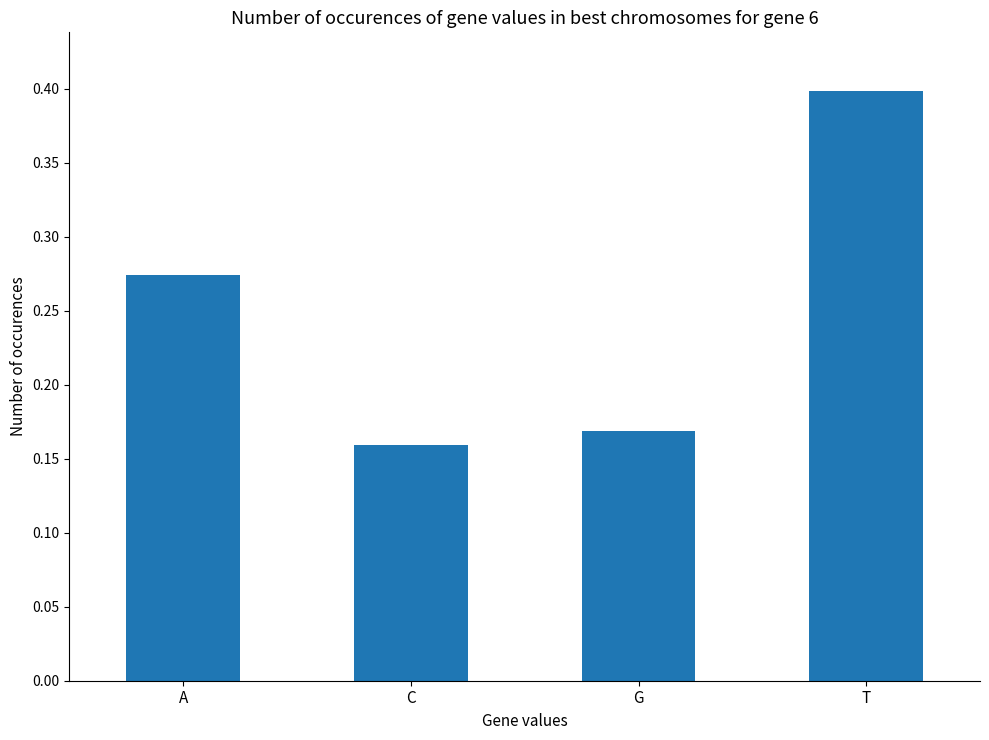

At which category does the chart reach its minimum across all series?

C